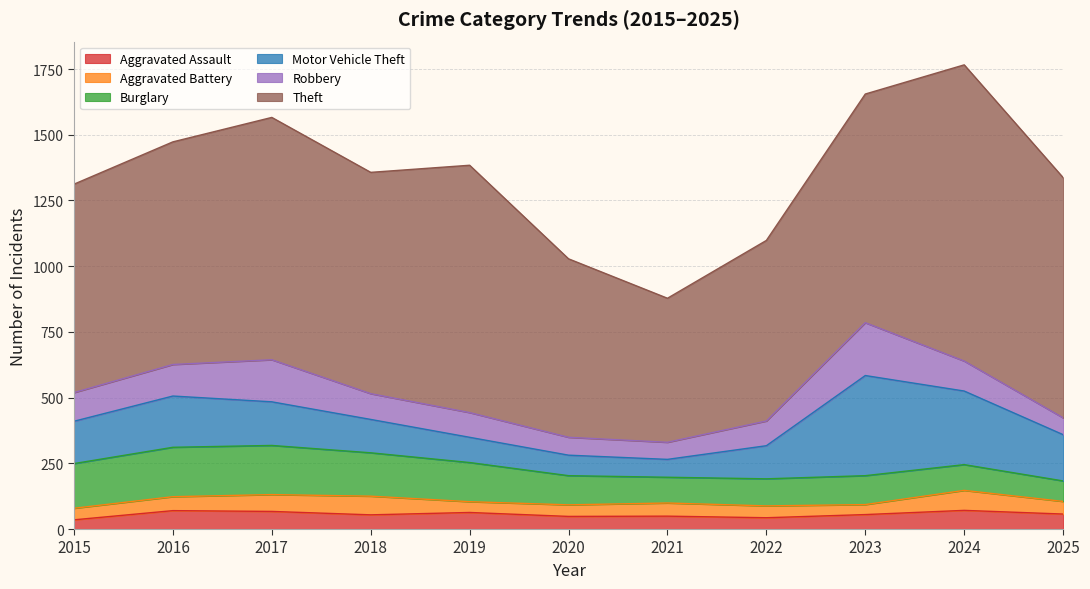

Which has a higher value, 2018 or 2017?

2017